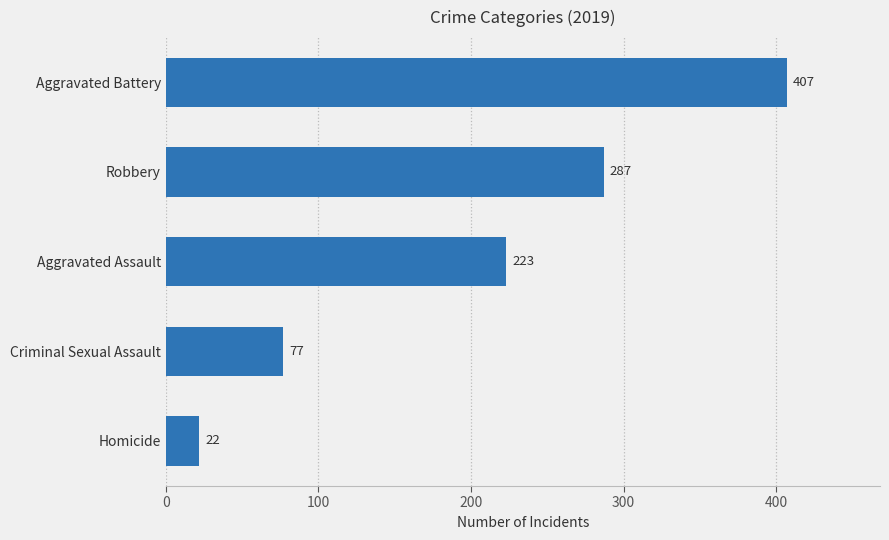

Is it true that the value at Aggravated Battery is 713?

False